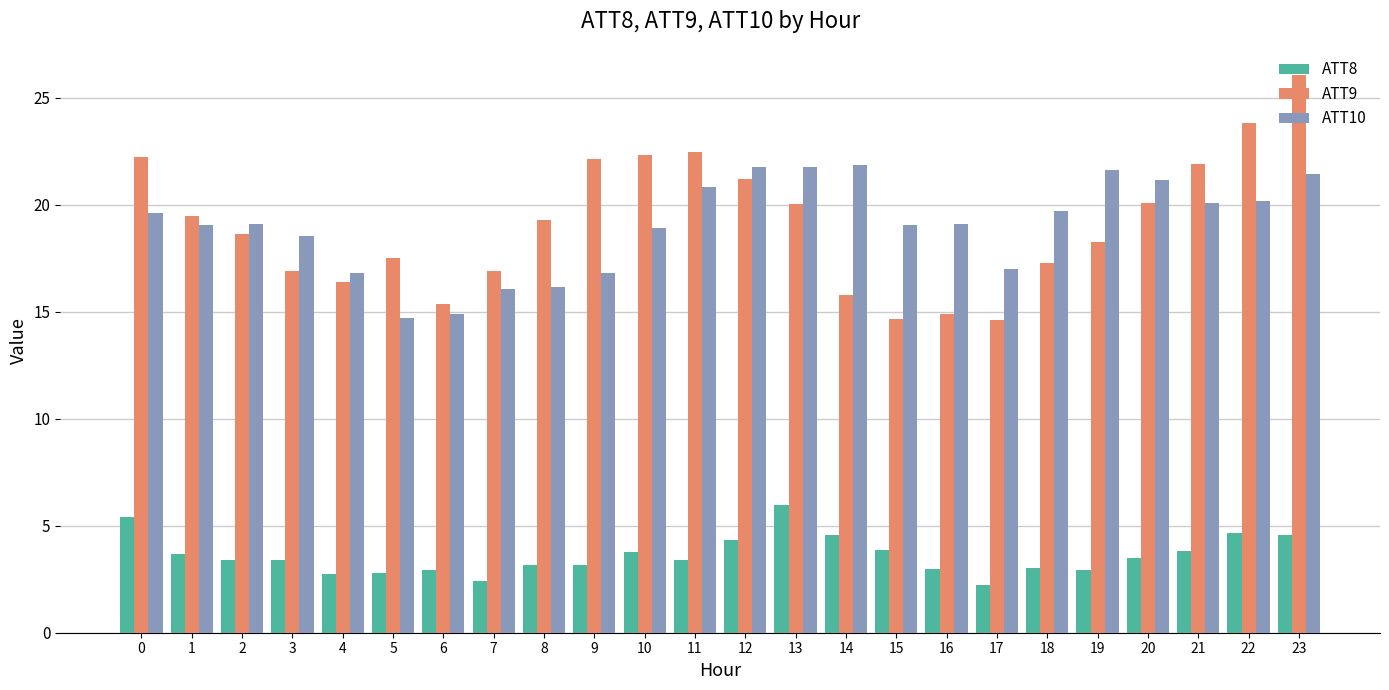

Between 14 and 18, which series saw the biggest shift?

ATT10